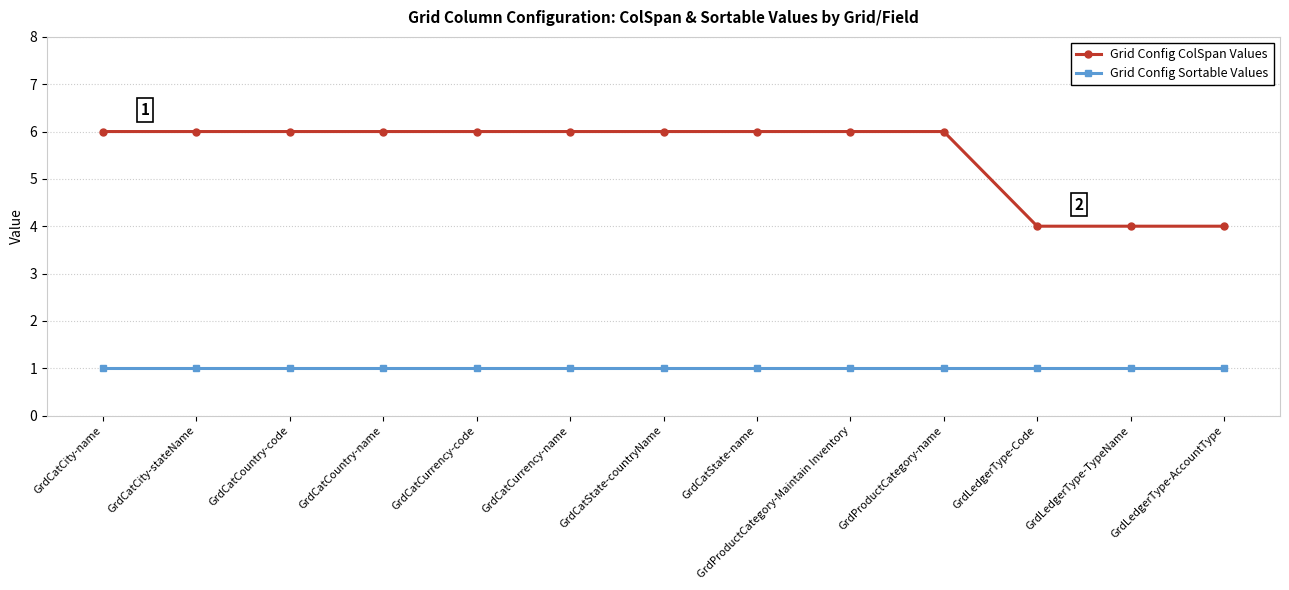

What position from the left is GrdProductCategory-name?

10